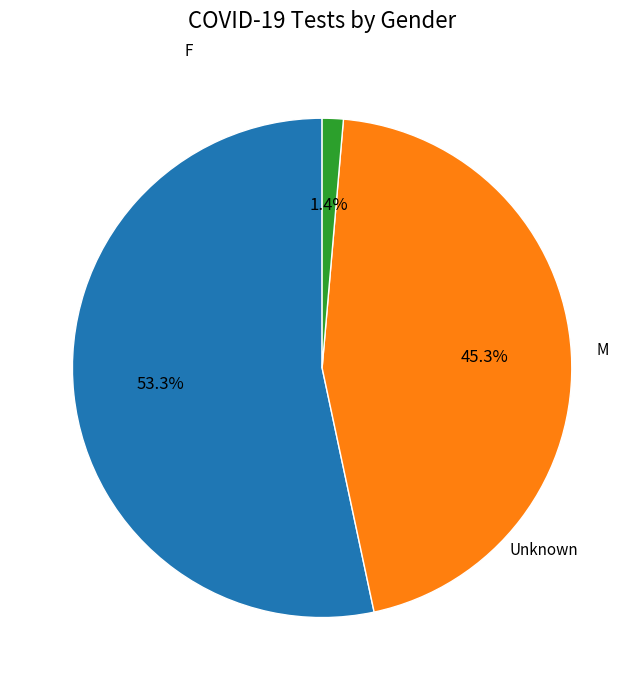

Is there a majority slice in this chart?

Yes